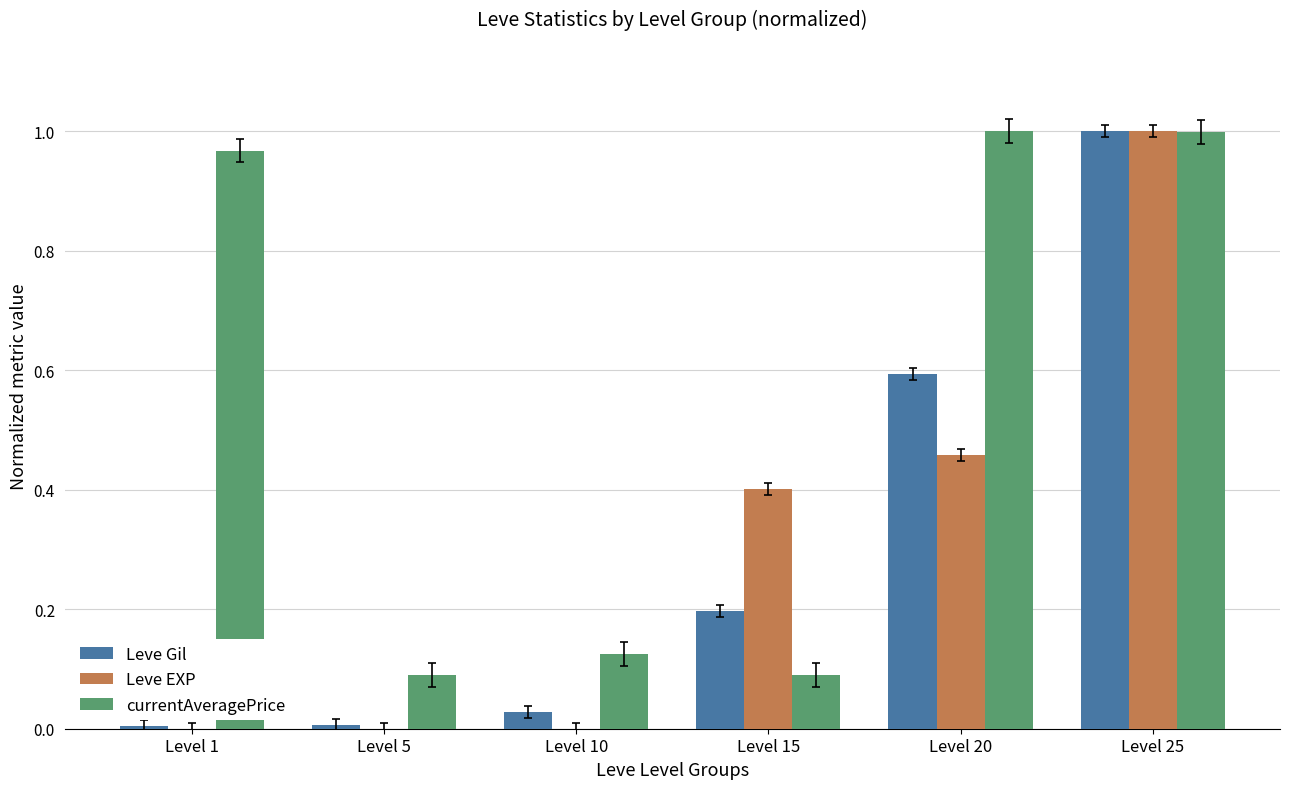

Which series changed the most between Level 1 and Level 15?

currentAveragePrice